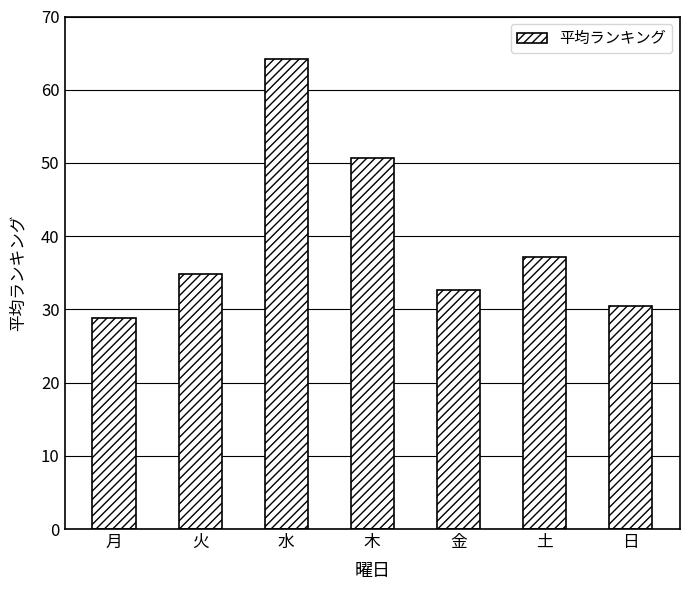

What is the ratio of the value at 火 to the value at 金?

1.1